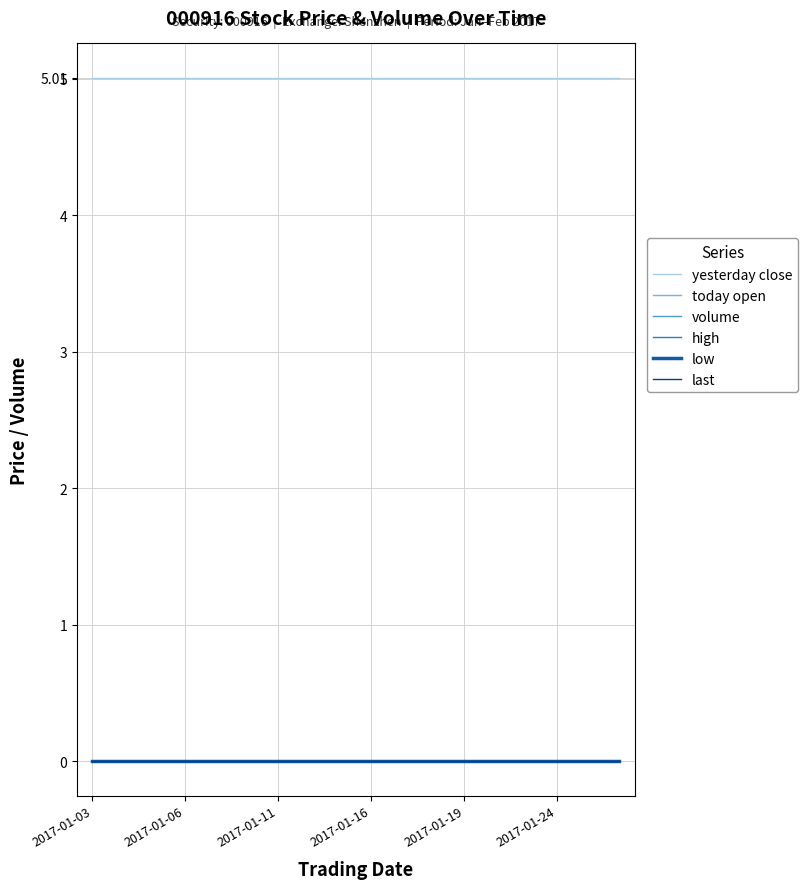

At which category is the sum across all series the highest?

2017-01-03